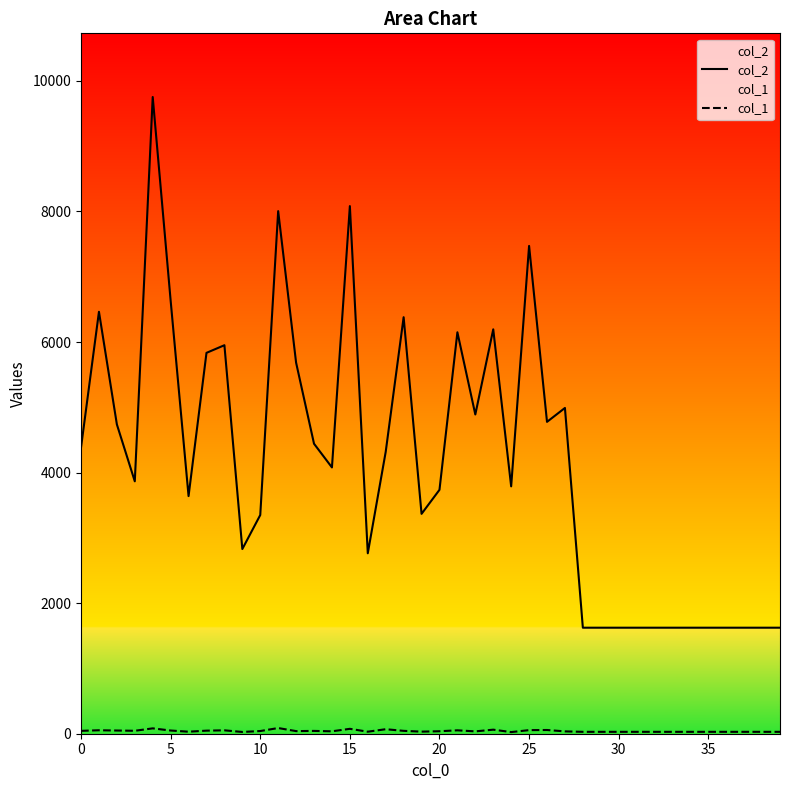

Which category has the lowest value across all series?

24